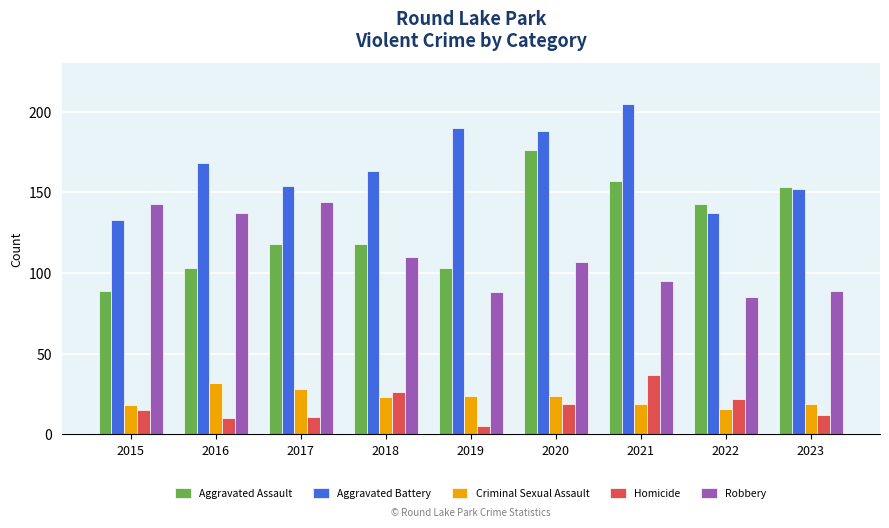

What is the value of the Aggravated Assault bar at the 6th from the left?

176